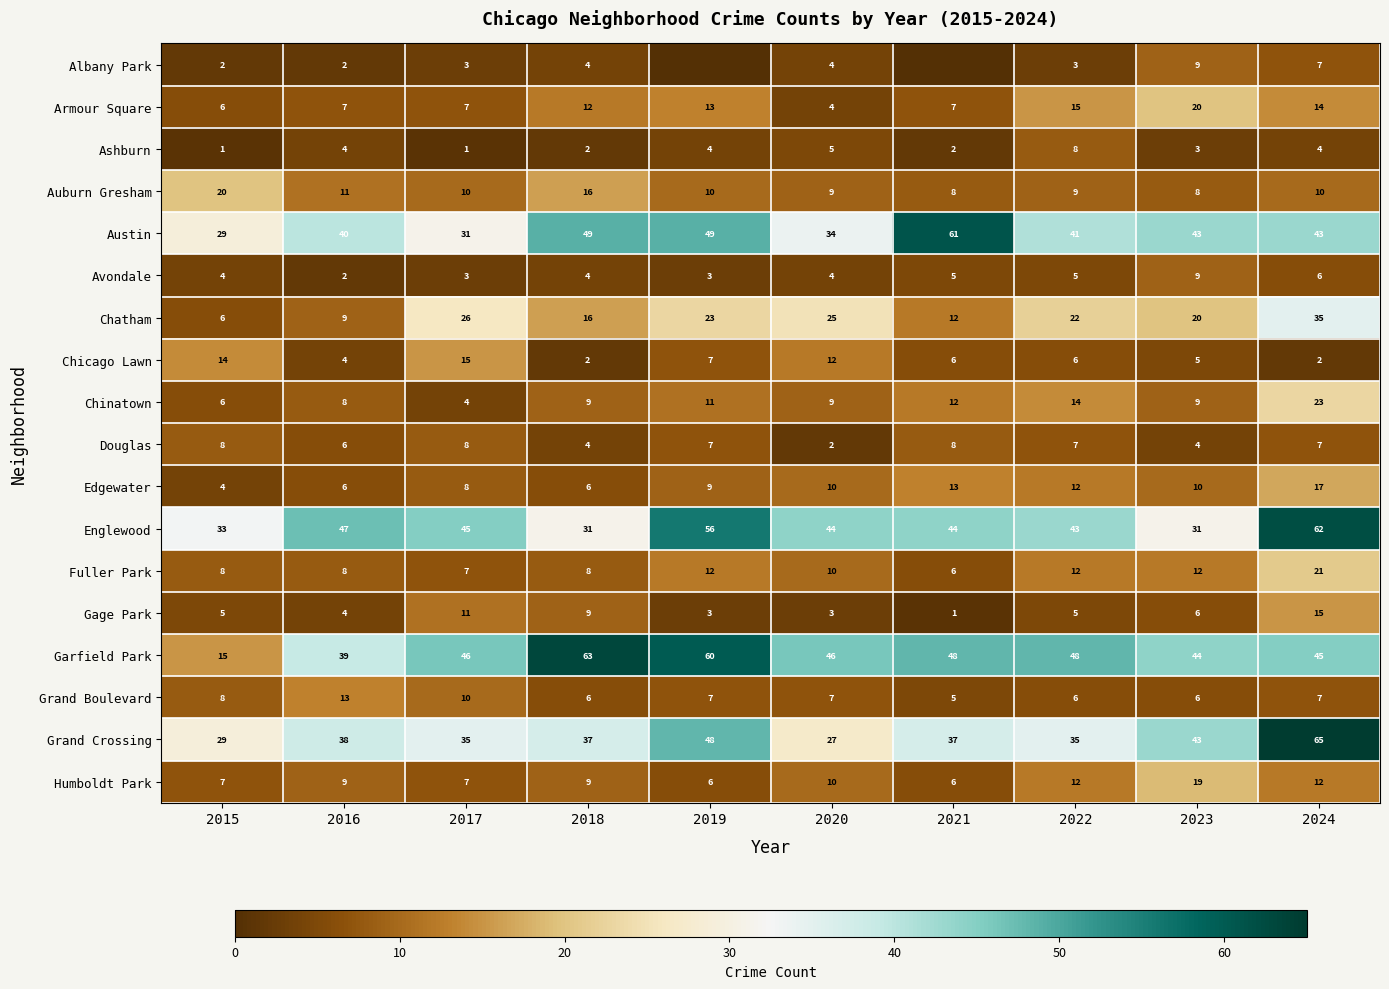

What is the approximate value of Ashburn at 2021?

2